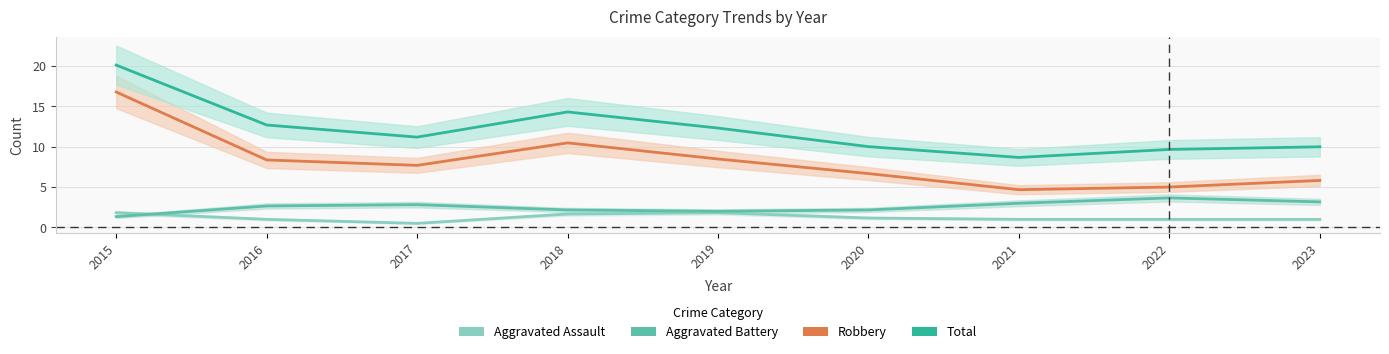

List the series in order of their peak value, lowest first.

Aggravated Assault, Aggravated Battery, Robbery, Total